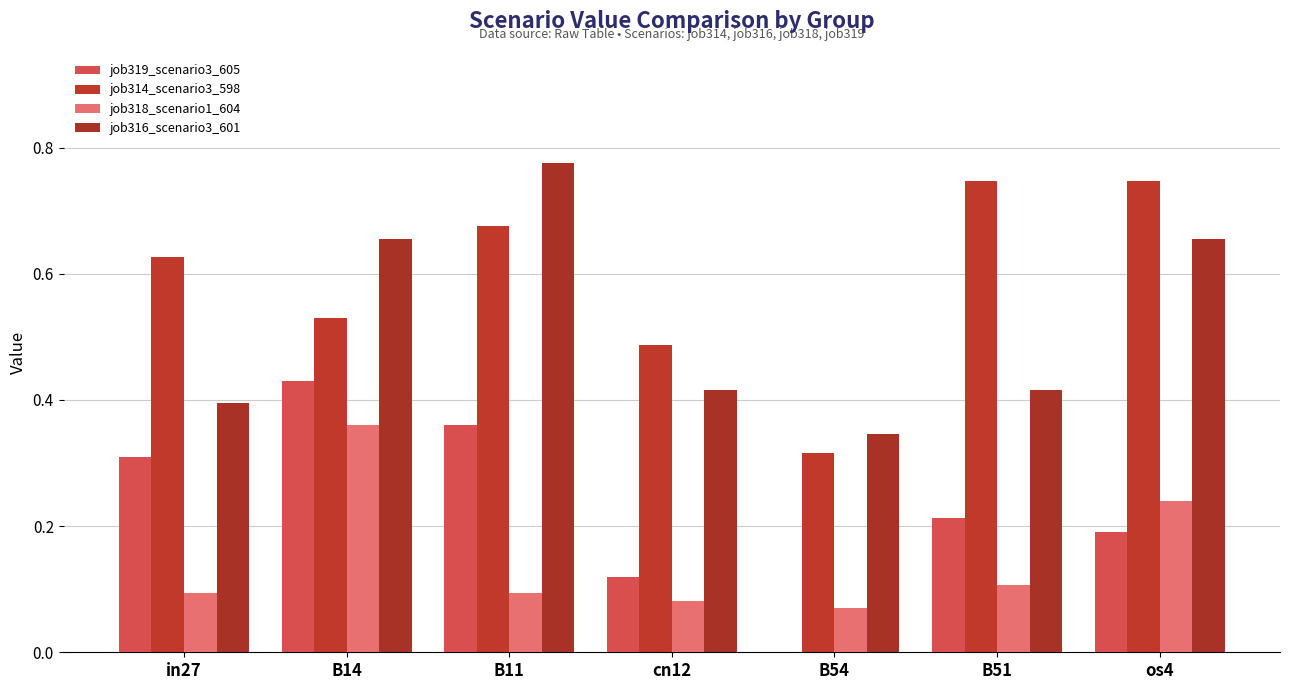

What is the value of the job319_scenario3_605 bar at the 1st from the left?

0.3